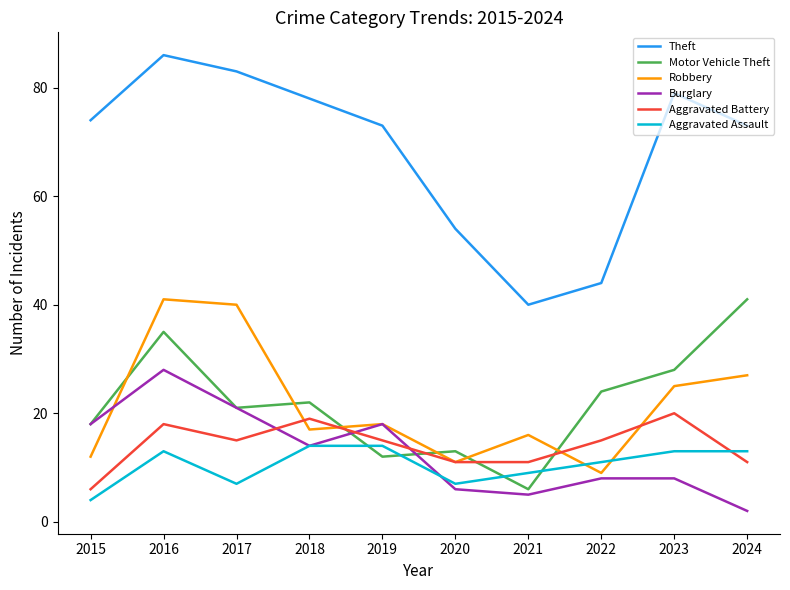

Which series has the largest range (max minus min)?

Theft